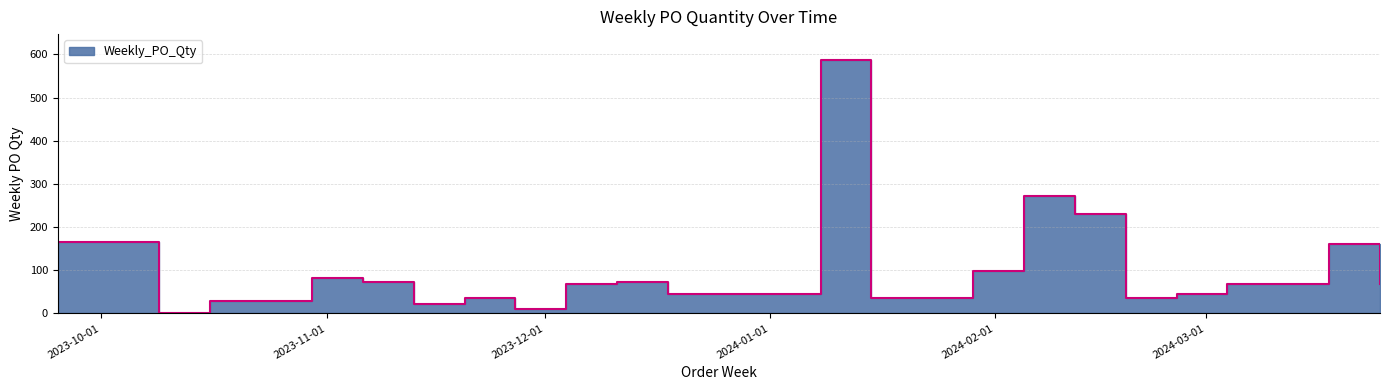

What is the label of the 7th point from the right?

2024-02-12